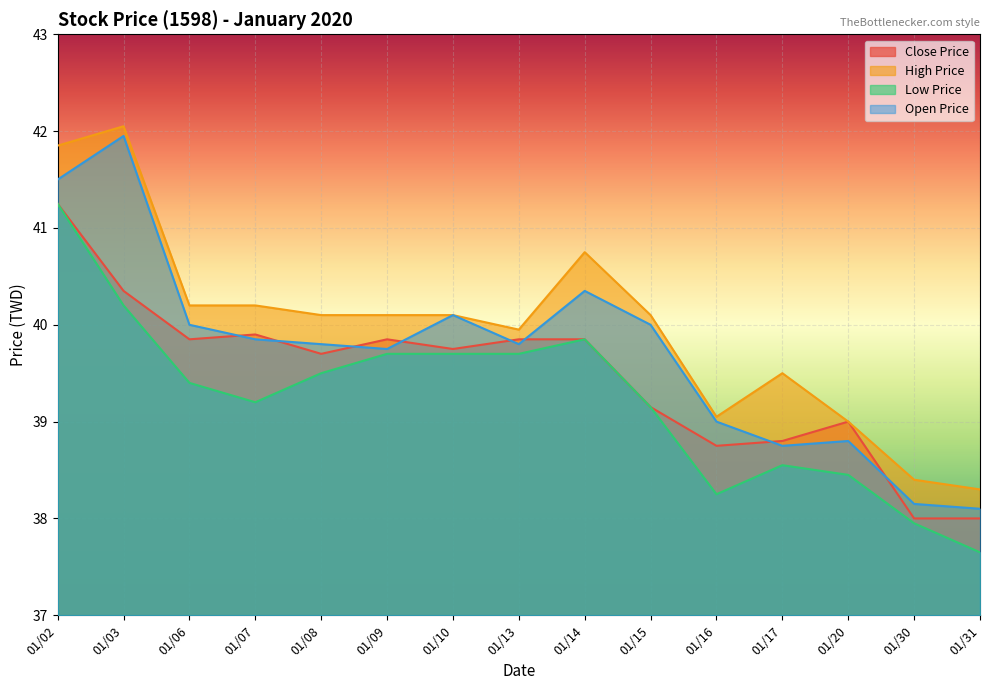

Reading left to right, transcribe all the data shown in this chart.

Close Price: 01/02=41.2	01/03=40.4	01/06=39.9	01/07=39.9	01/08=39.7	01/09=39.9	01/10=39.8	01/13=39.9	01/14=39.9	01/15=39.1	01/16=38.8	01/17=38.8	01/20=39.0	01/30=38.0	01/31=38.0
High Price: 01/02=41.9	01/03=42.0	01/06=40.2	01/07=40.2	01/08=40.1	01/09=40.1	01/10=40.1	01/13=40.0	01/14=40.8	01/15=40.1	01/16=39.0	01/17=39.5	01/20=39.0	01/30=38.4	01/31=38.3
Low Price: 01/02=41.2	01/03=40.2	01/06=39.4	01/07=39.2	01/08=39.5	01/09=39.7	01/10=39.7	01/13=39.7	01/14=39.9	01/15=39.1	01/16=38.2	01/17=38.5	01/20=38.5	01/30=38.0	01/31=37.6
Open Price: 01/02=41.5	01/03=42.0	01/06=40.0	01/07=39.9	01/08=39.8	01/09=39.8	01/10=40.1	01/13=39.8	01/14=40.4	01/15=40.0	01/16=39.0	01/17=38.8	01/20=38.8	01/30=38.1	01/31=38.1